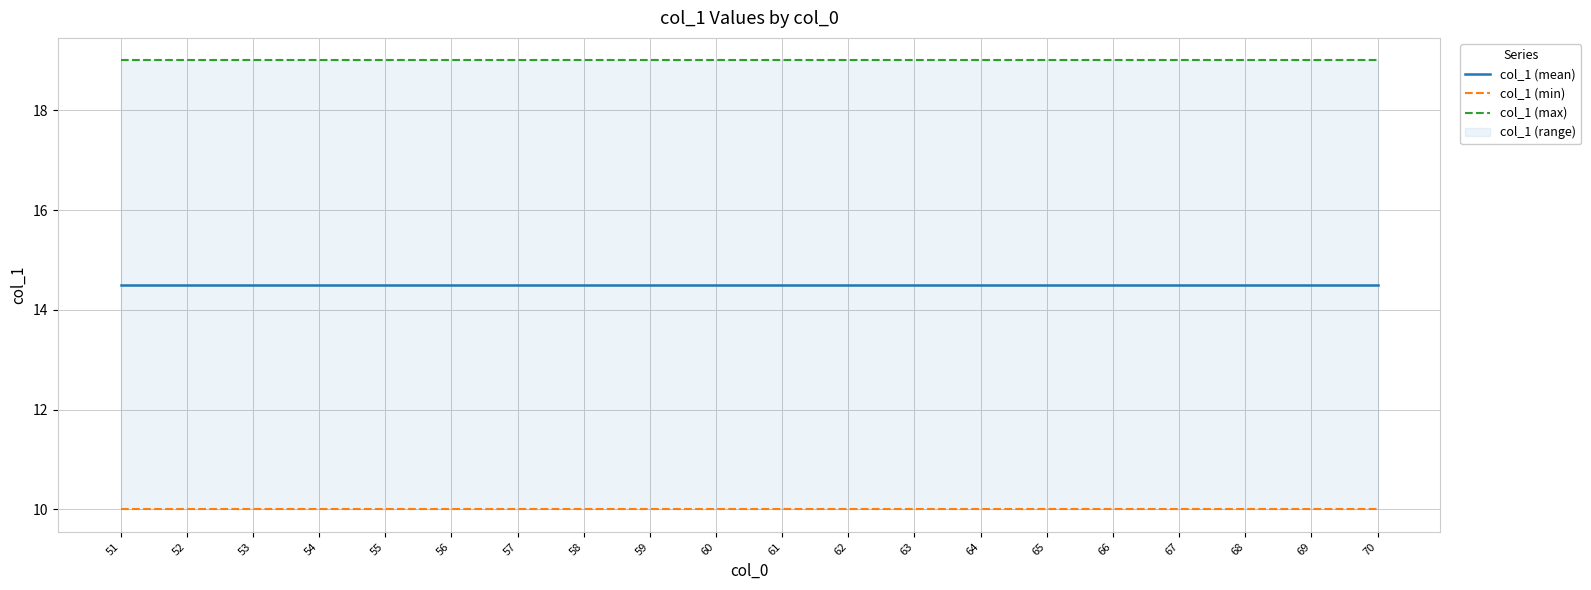

What is the difference between the highest and lowest values at 69?

9.0